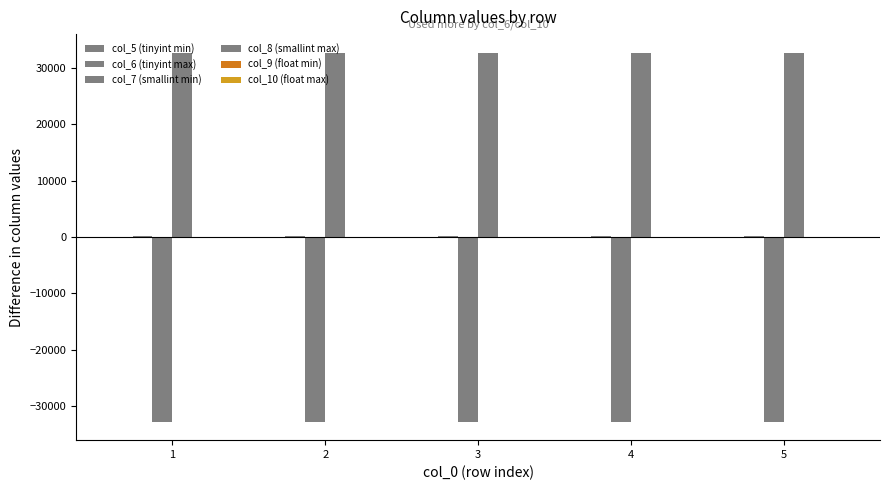

How many groups of bars are there?

5